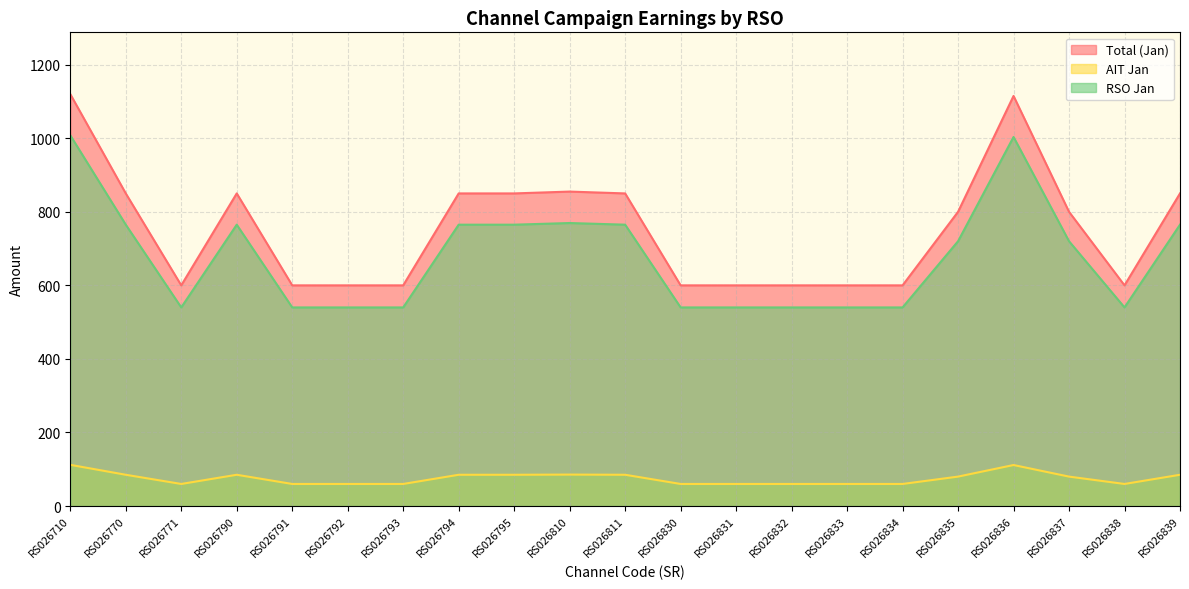

How many data points in AIT Jan are above 80?

9